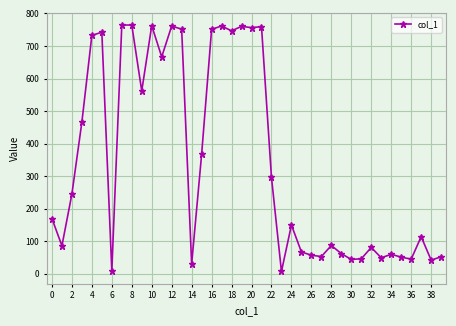

How many lines are shown in the chart?

1